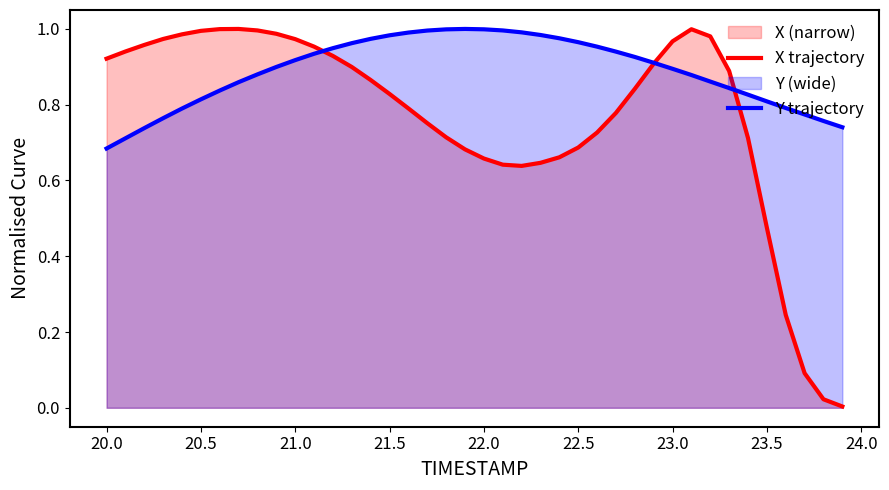

Which series has the largest total across all categories?

Y trajectory